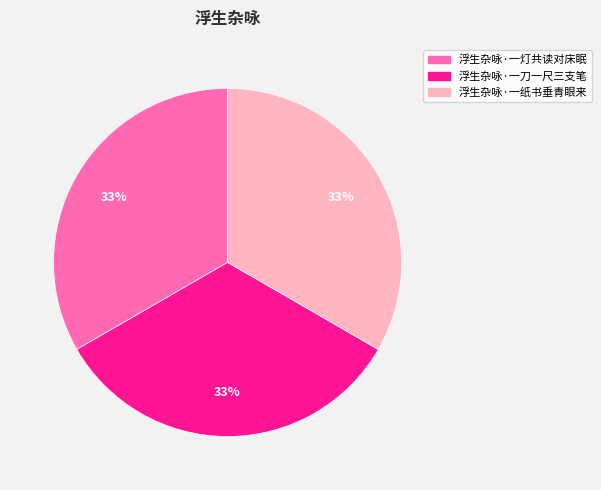

To the nearest percent, what is the combined percentage of 浮生杂咏·一灯共读对床眠 and 浮生杂咏·一刀一尺三支笔?

67%